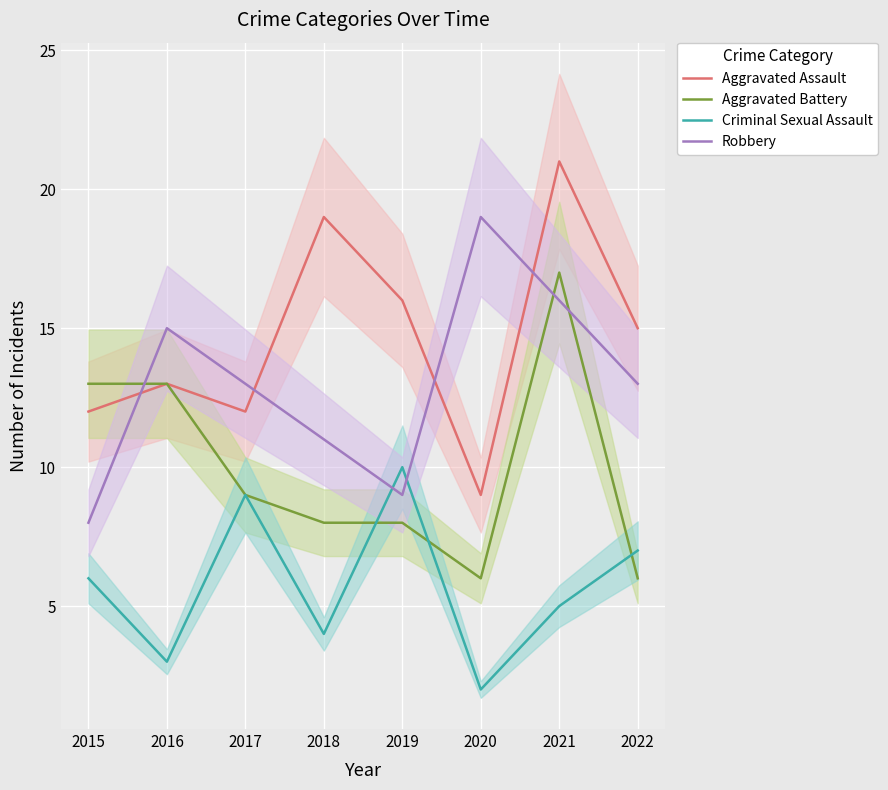

How many lines are shown in the chart?

4